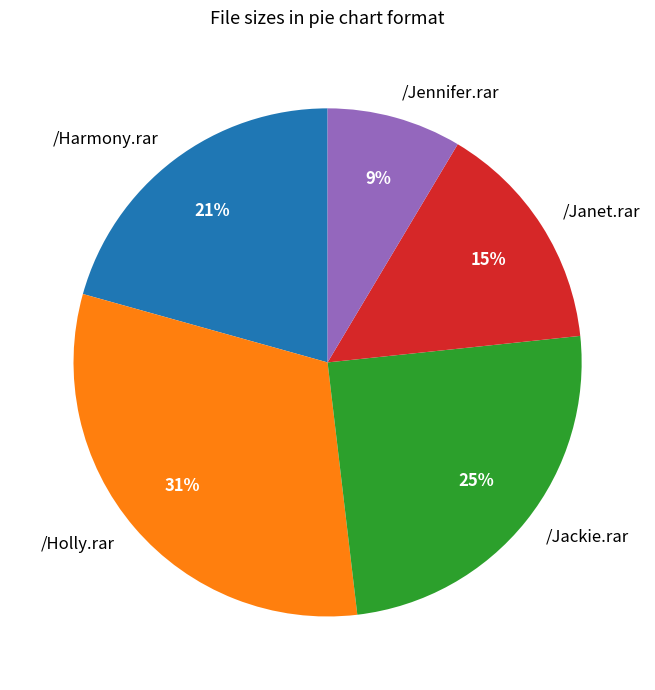

What percentage is the /Jackie.rar slice, to the nearest percent?

25%